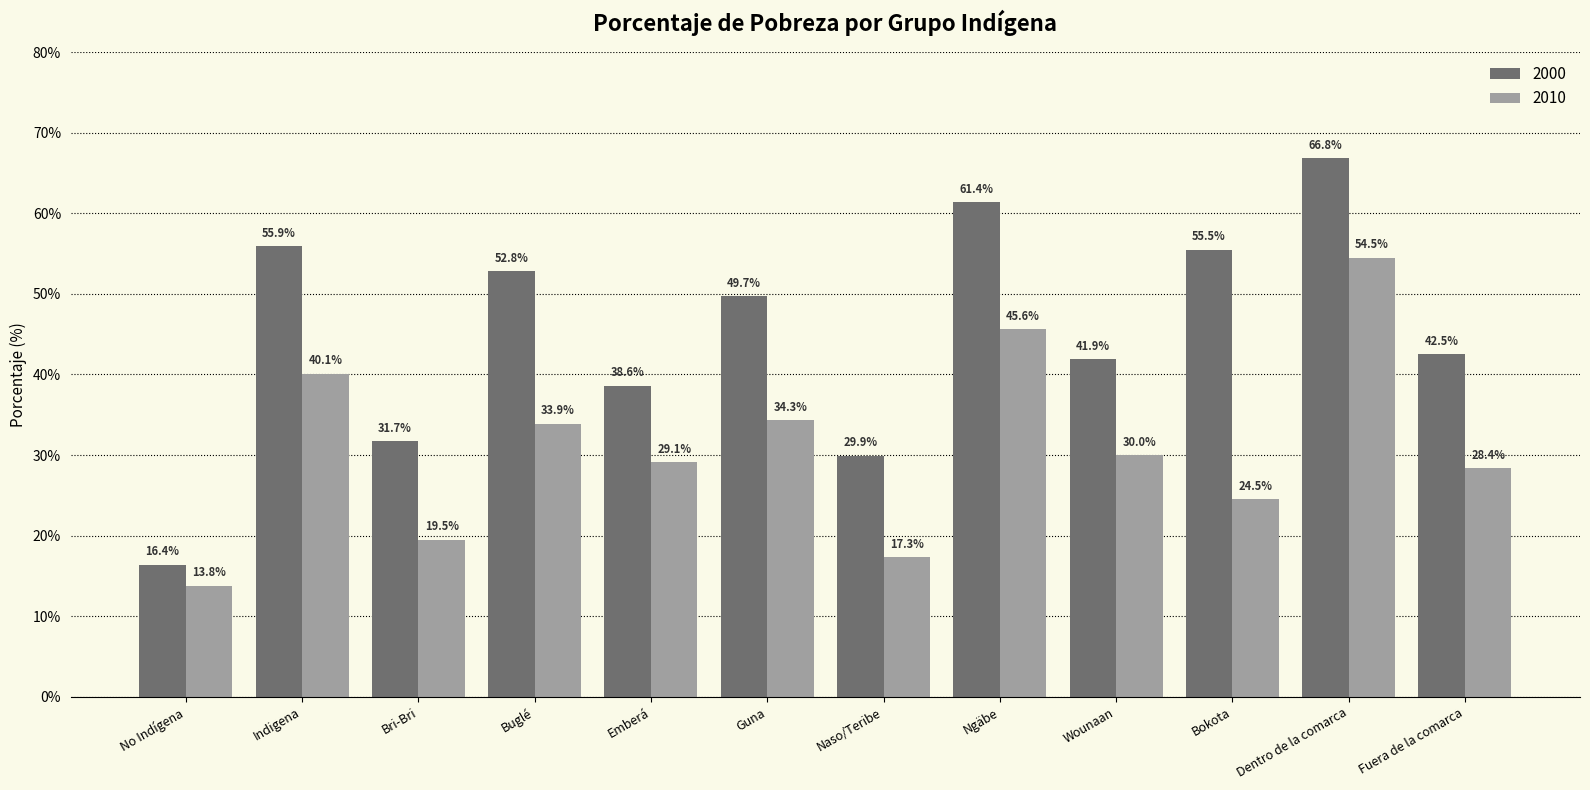

List the series in order of their peak value, lowest first.

2010, 2000